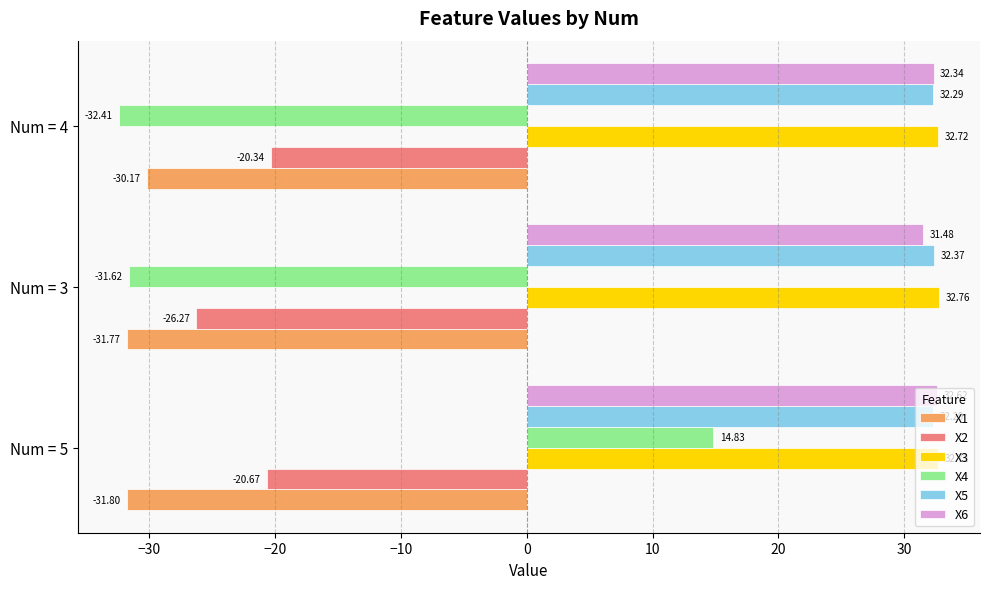

What is the difference between the X6 values at Num = 3 and Num = 4?

0.9